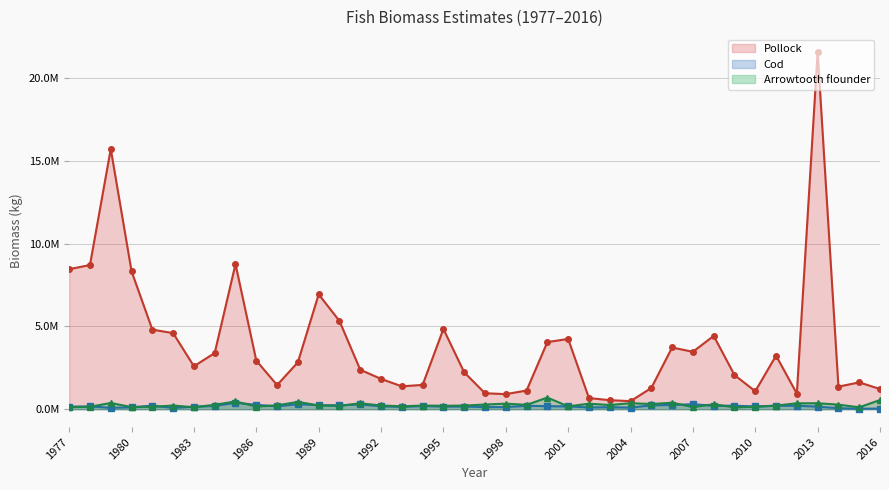

Is the value of Cod at 1995 greater than the value of Arrowtooth flounder at 1989?

No